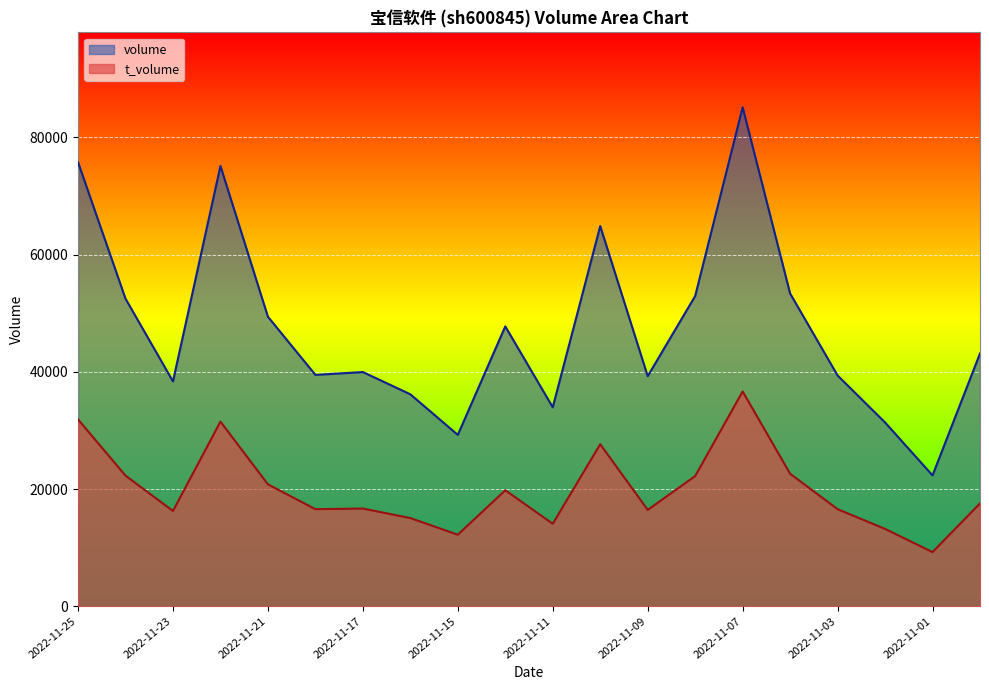

The volume series shows 39482 at 2022-11-18. True or false?

True